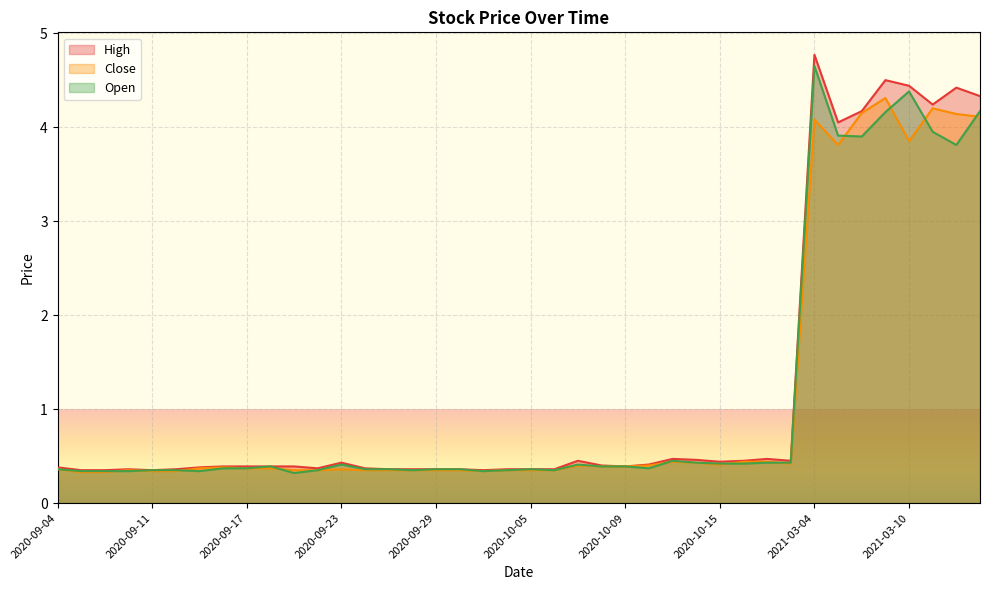

How many lines are shown in the chart?

3